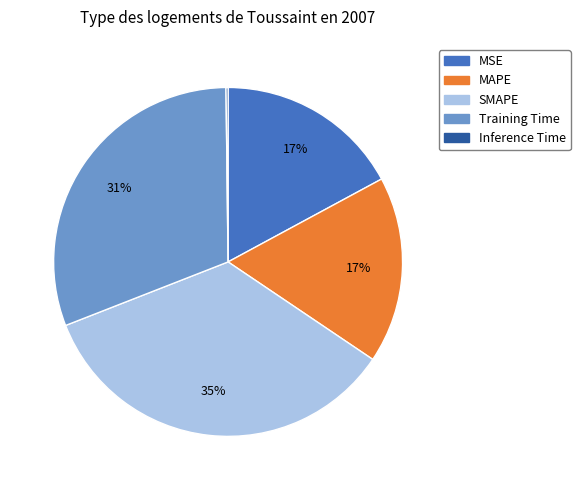

What is the ratio of the value at MSE to the value at SMAPE?

0.5